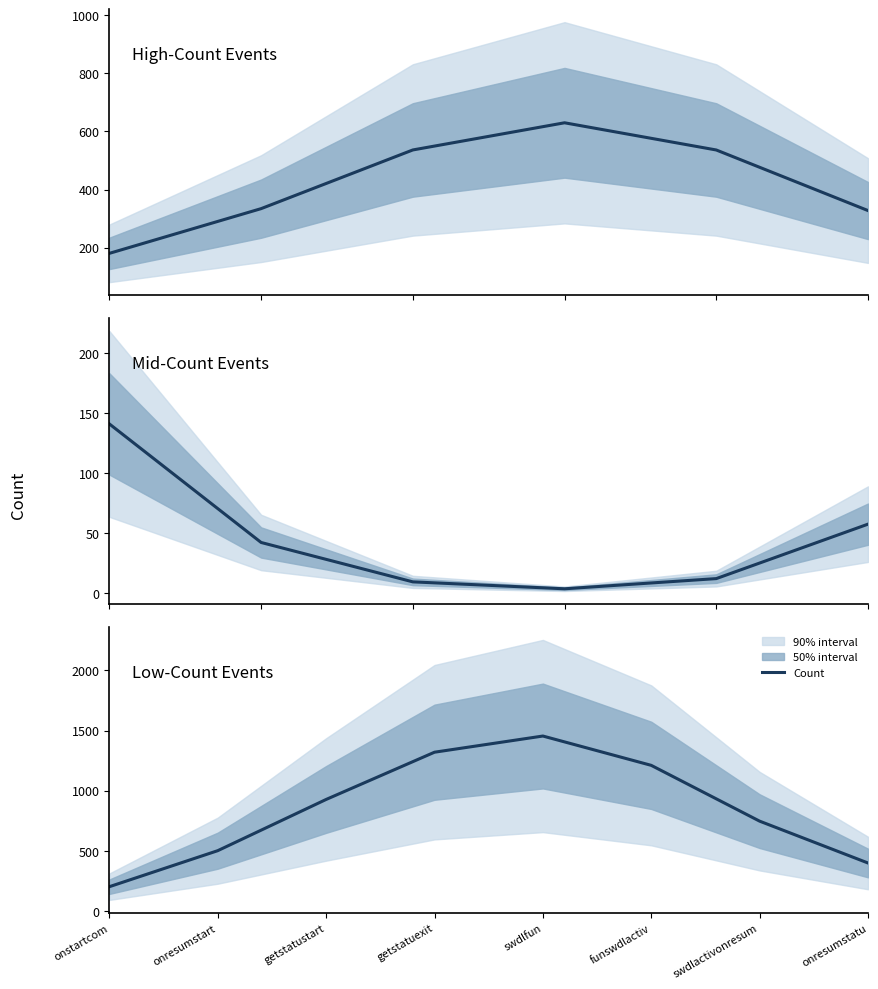

At which label is the value closest to 827?

swdlactivonresum